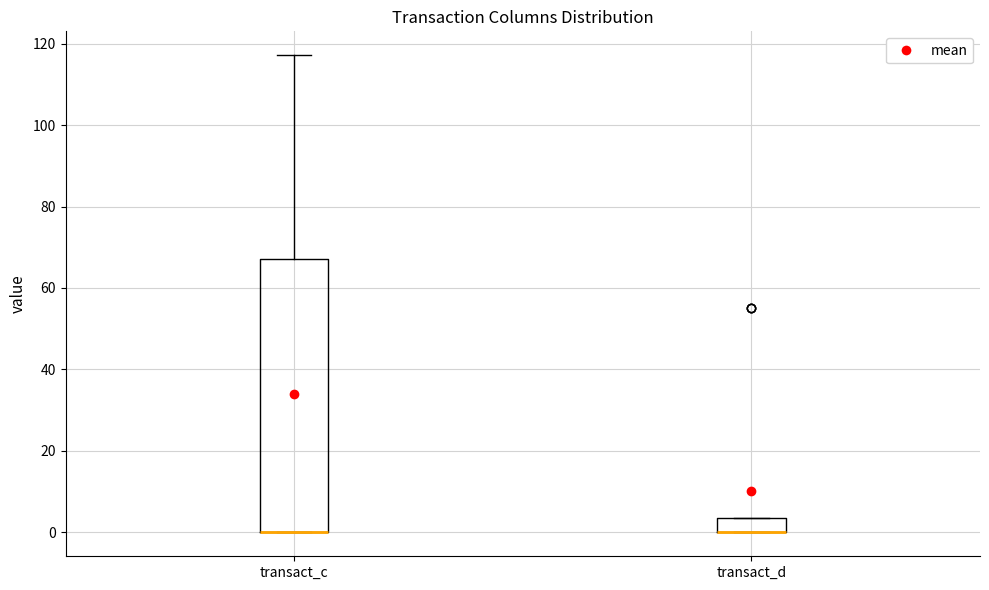

Reading left to right, transcribe this box plot: for each box, give where its median line is, the range the box spans, and where its two whiskers end, as read against the y-axis. The values are not printed on the chart, so give them approximately, as read against the axis.

transact_c: median 0 (drawn on the box's lower edge), box 0 to 68, whiskers 0 to 118
transact_d: median 0 (drawn on the box's lower edge), box 0 to 4, whiskers 0 to 4